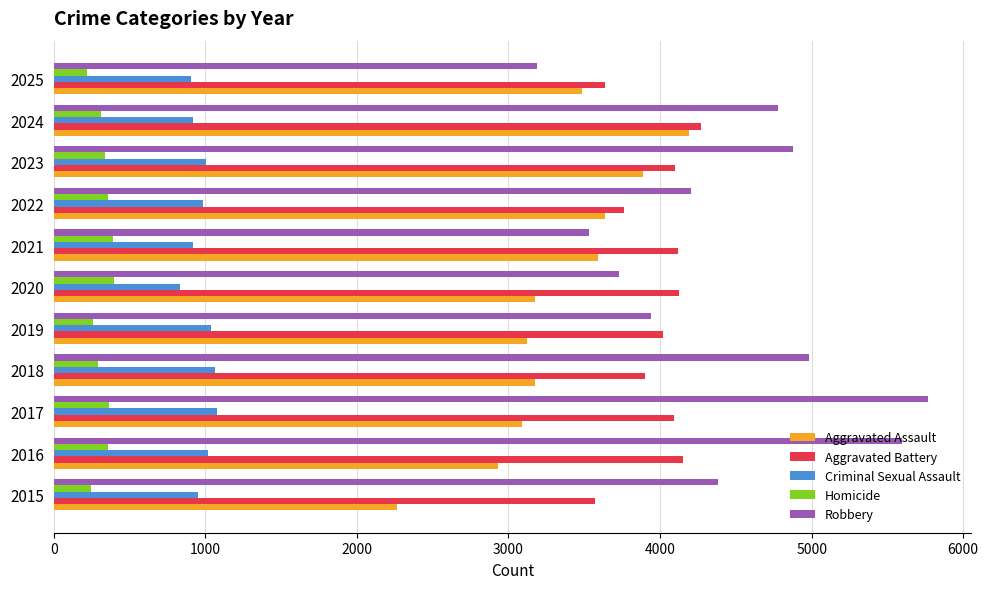

At how many categories does at least one series exceed 1225?

11